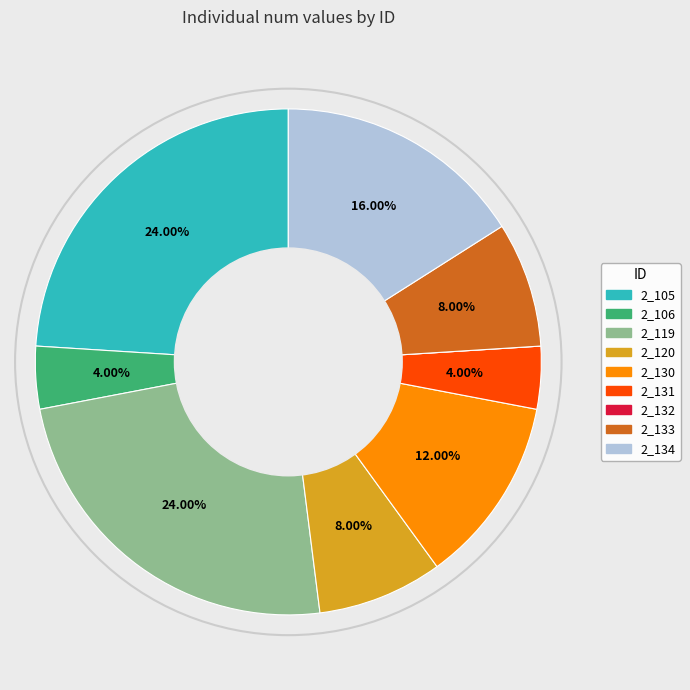

Does 2_133 represent more than half of the total?

No